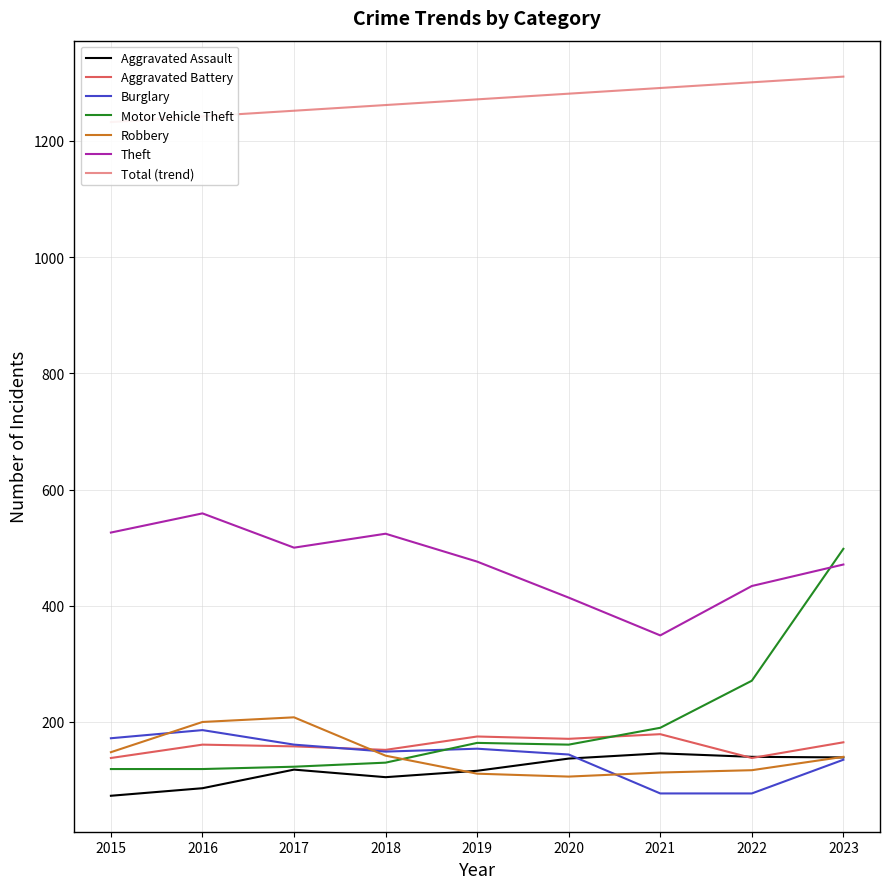

Does the chart display data point markers on the line(s)?

No